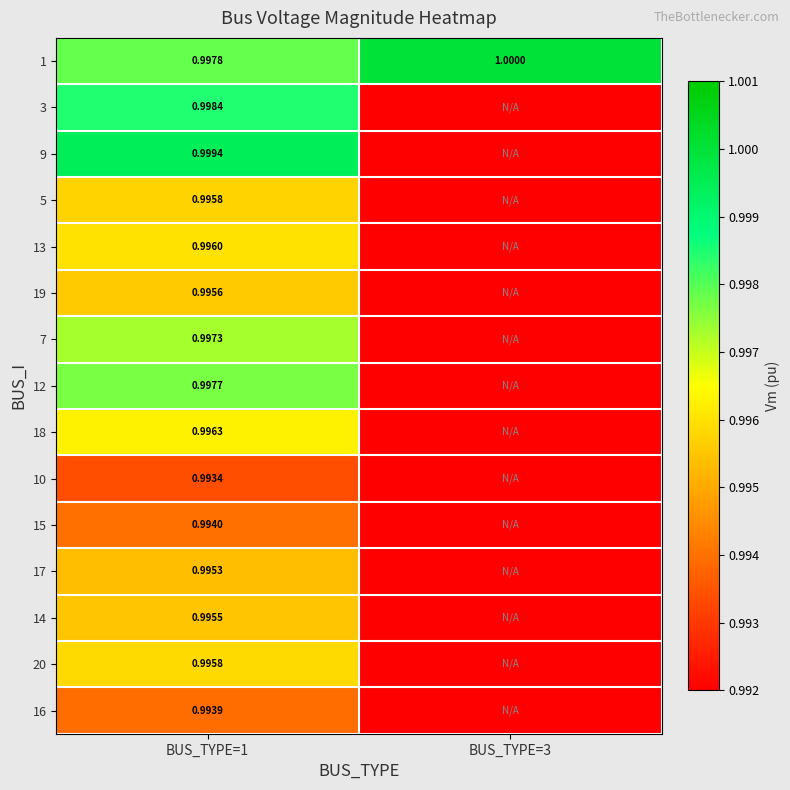

Between BUS_TYPE=1 and BUS_TYPE=3, which is larger?

BUS_TYPE=3